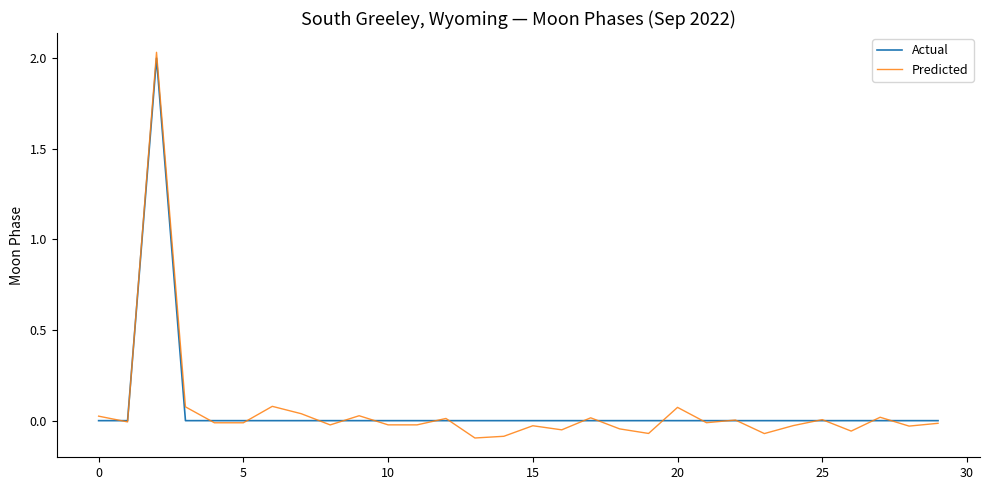

Which series has the largest range (max minus min)?

Predicted